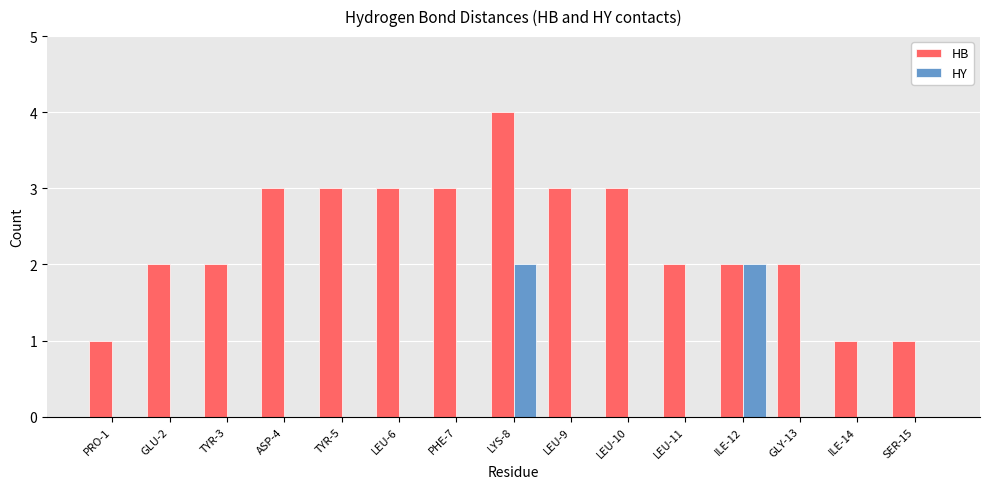

What is the total value across all series at LEU-11?

2